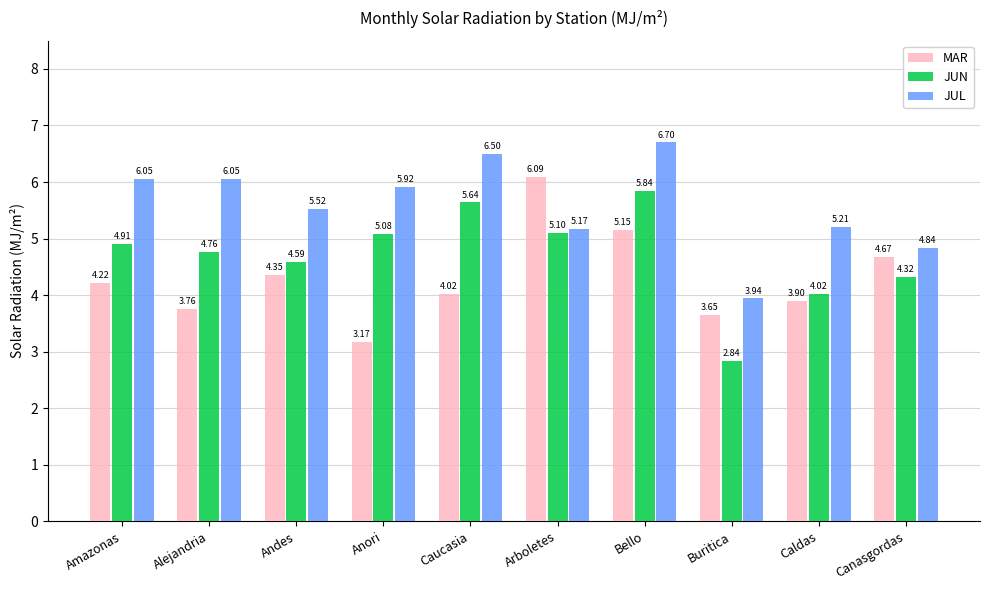

What is the highest value of the MAR series?

6.1